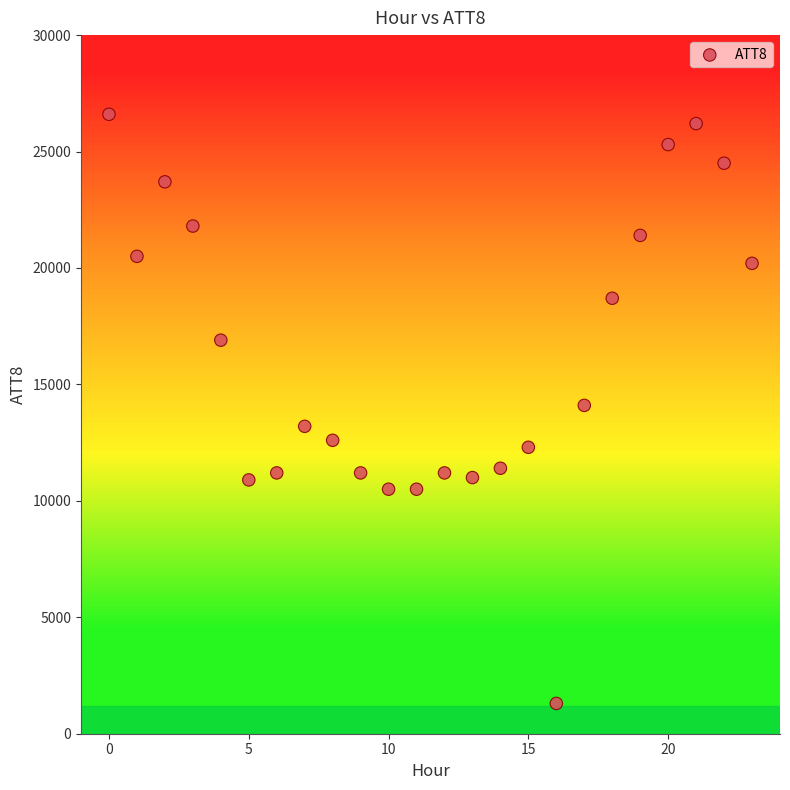

What is the range of Y values (max minus min)?

25300